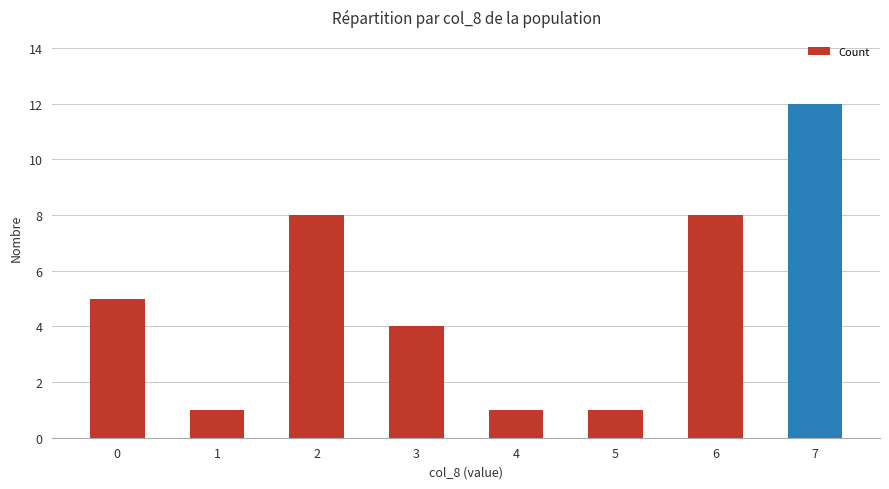

Are the bars horizontal?

No